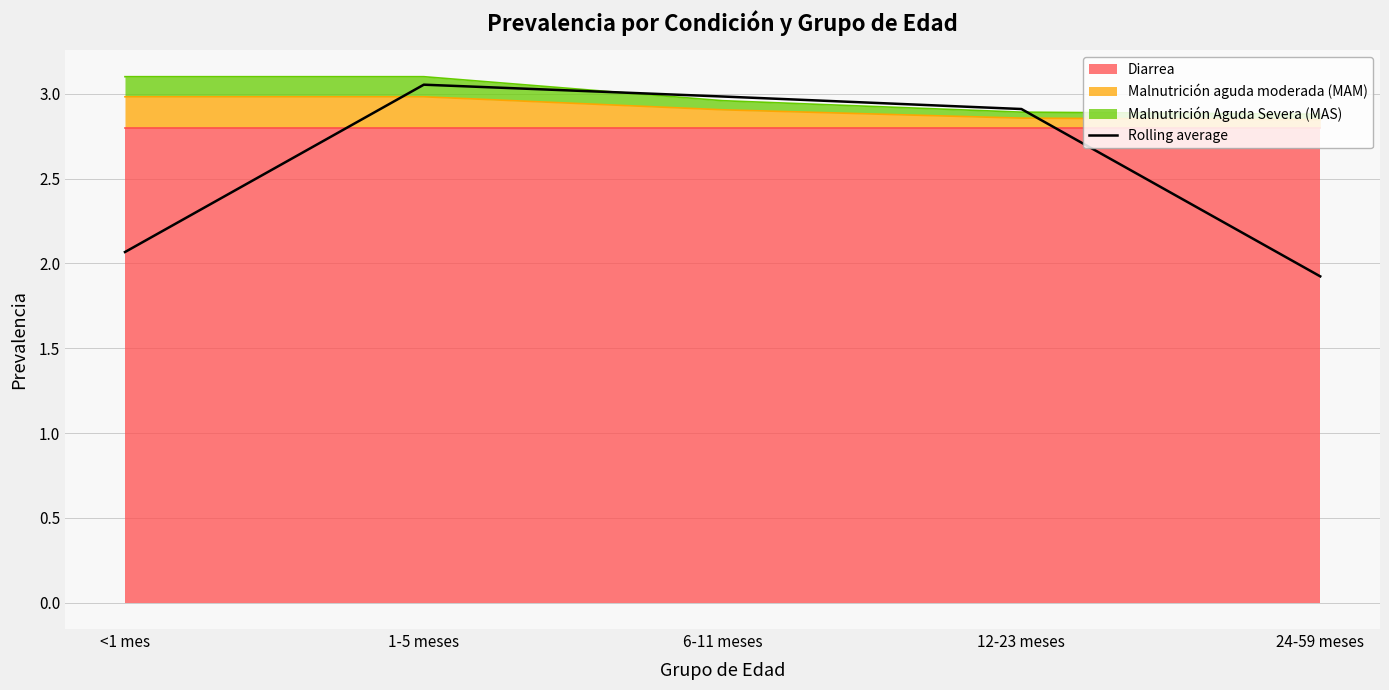

Does the chart have visible grid lines?

Yes